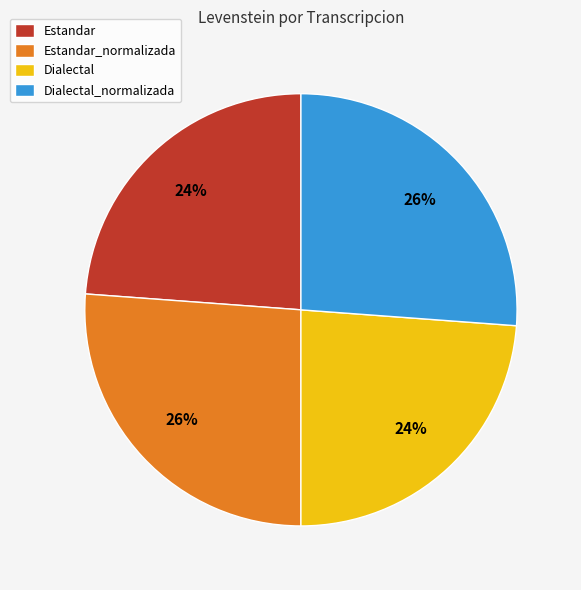

Is it true that Dialectal is 24% of the pie?

True